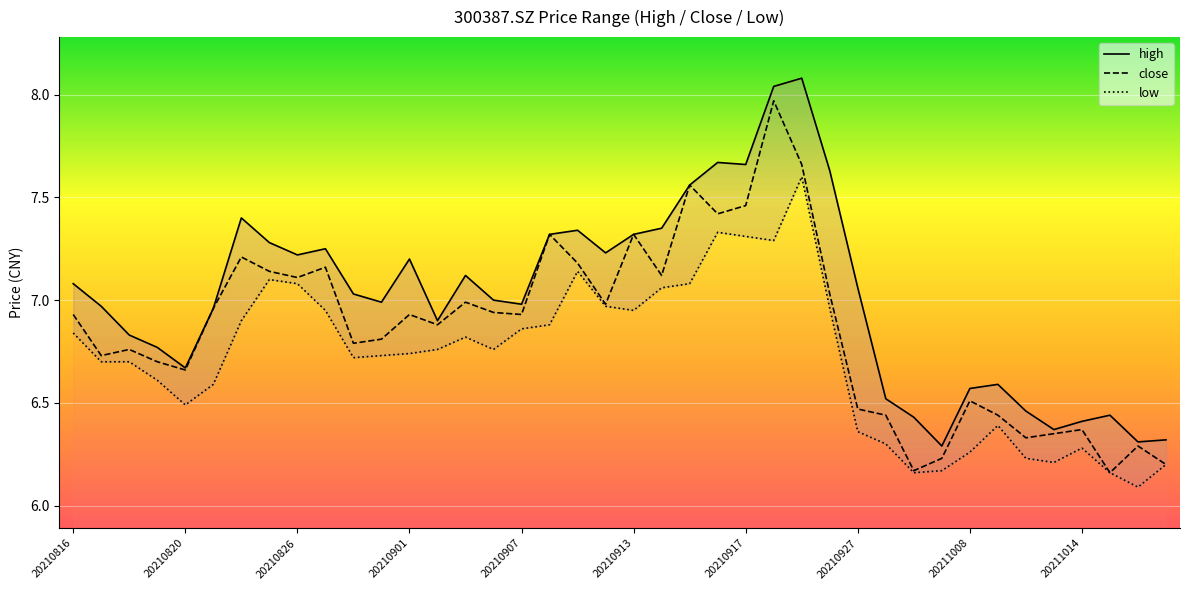

Is it true that close equals 10.6 at 20211008?

False